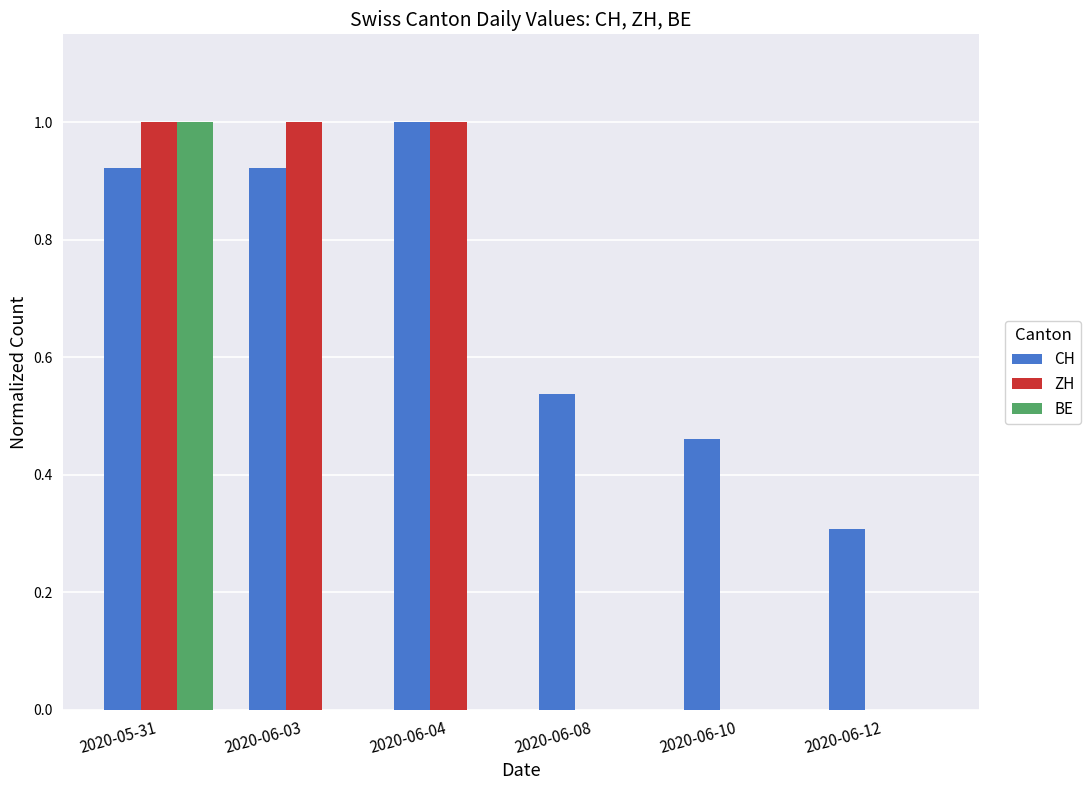

Which series changed the most between 2020-06-03 and 2020-06-12?

ZH